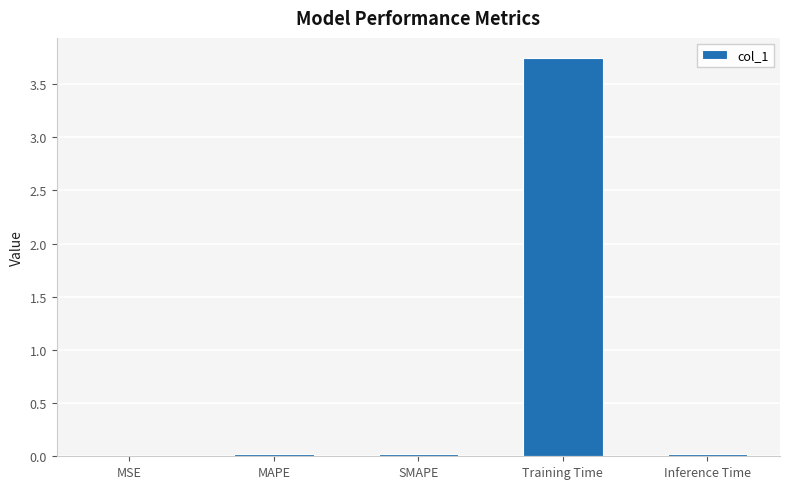

At which category does the chart reach its peak across all series?

Training Time